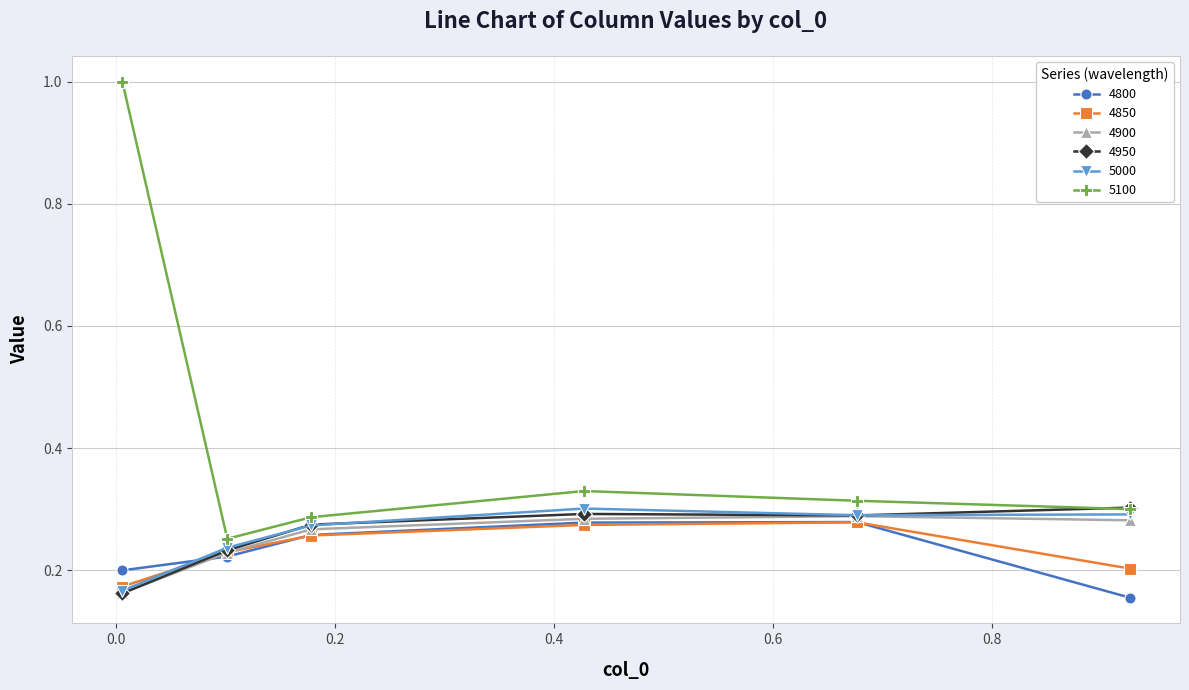

What is the greatest value displayed?

1.0